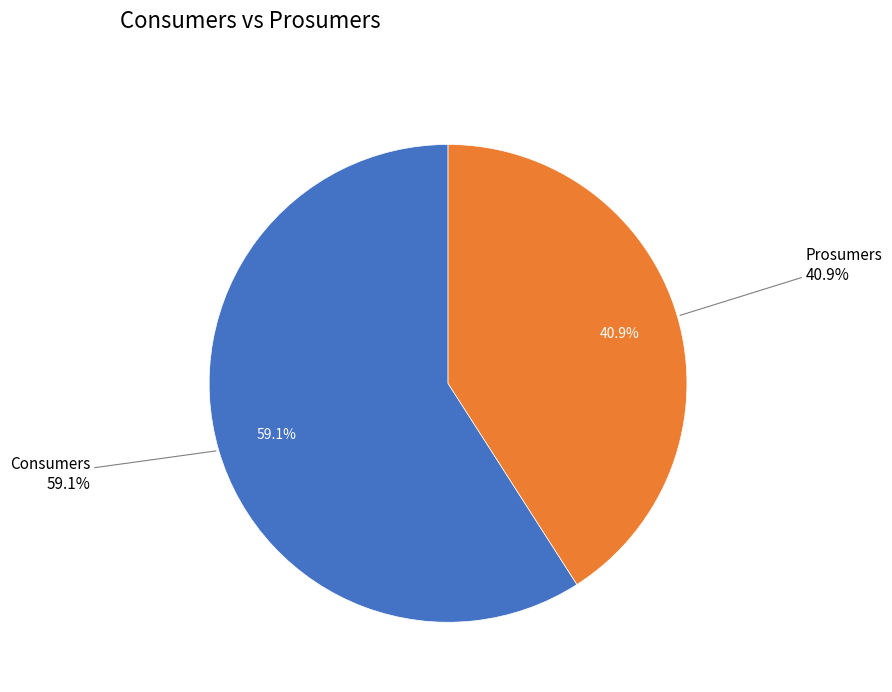

Rank the categories by value from highest to lowest.

Consumers, Prosumers